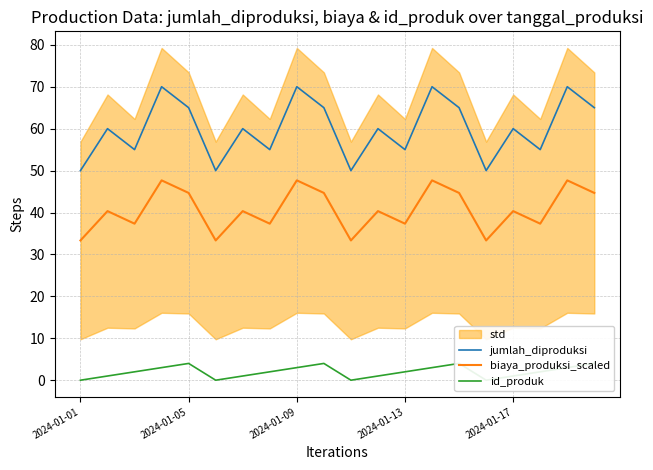

True or false: jumlah_diproduksi and biaya_produksi_scaled cross at least once.

False